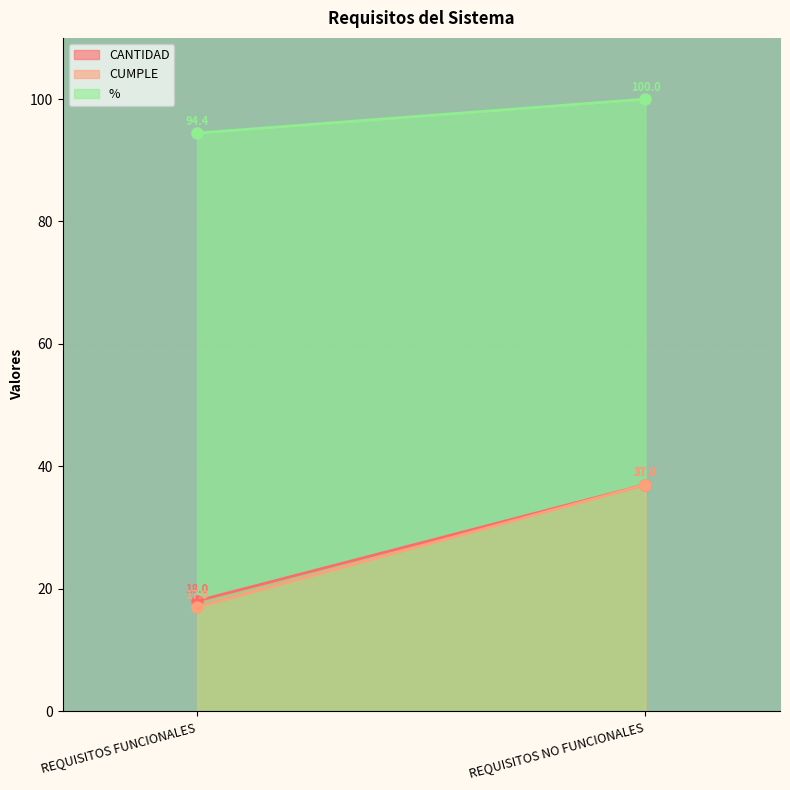

What is the average value of the CUMPLE series?

27.0